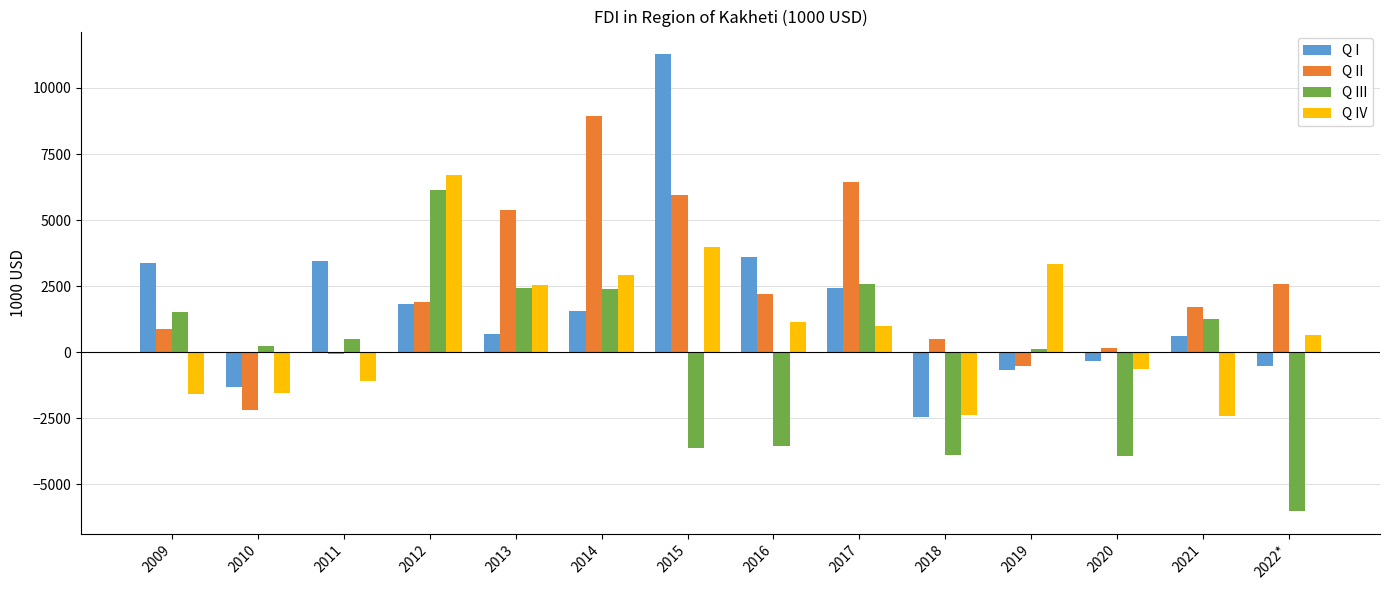

What is the label of the 14th bar from the right?

2009